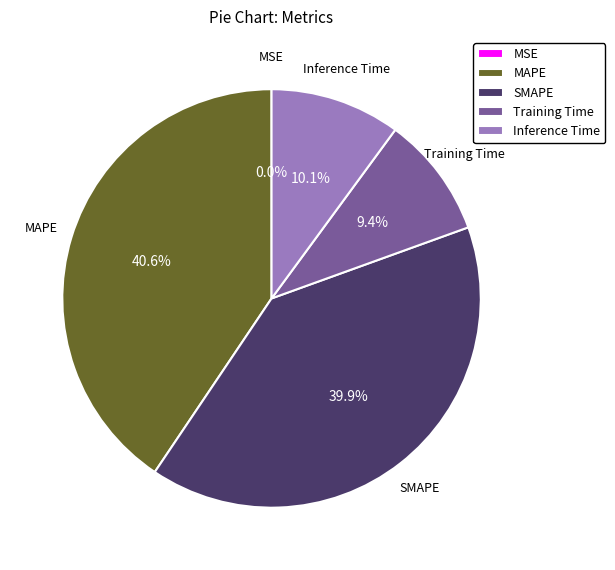

Which category has the biggest portion of the pie?

MAPE